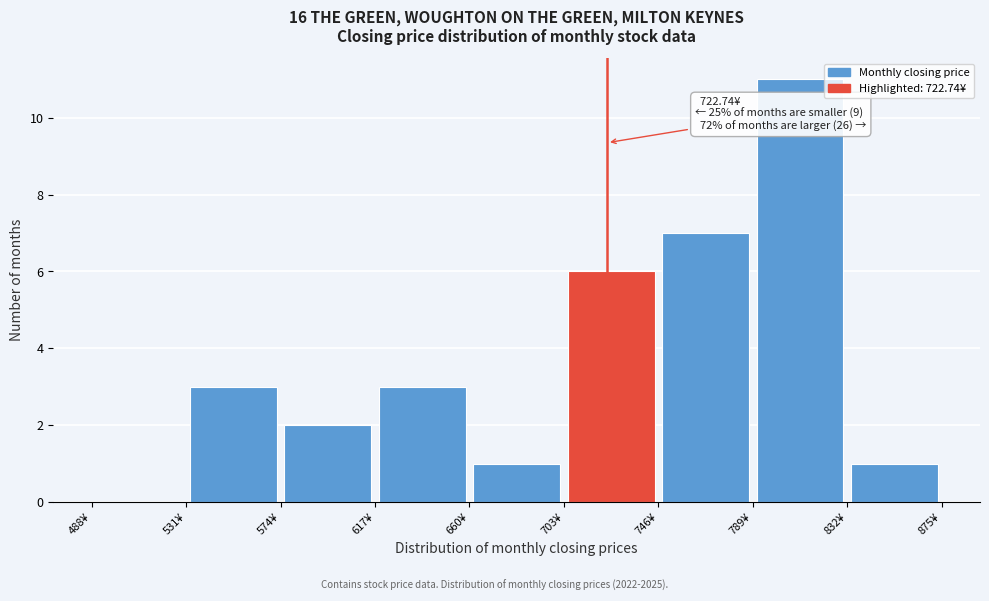

Which range on the x-axis has the tallest bar?

789 to 832